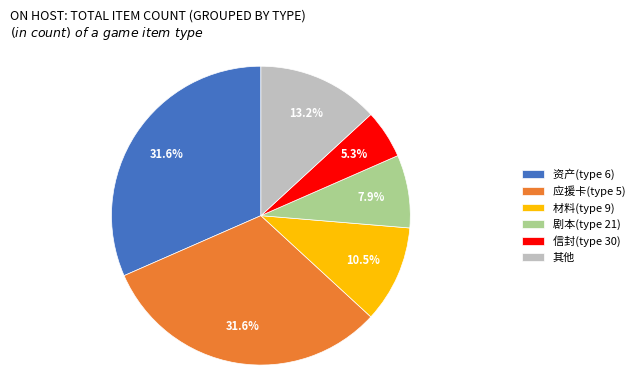

What is the smallest slice in the pie chart?

信封(type 30)